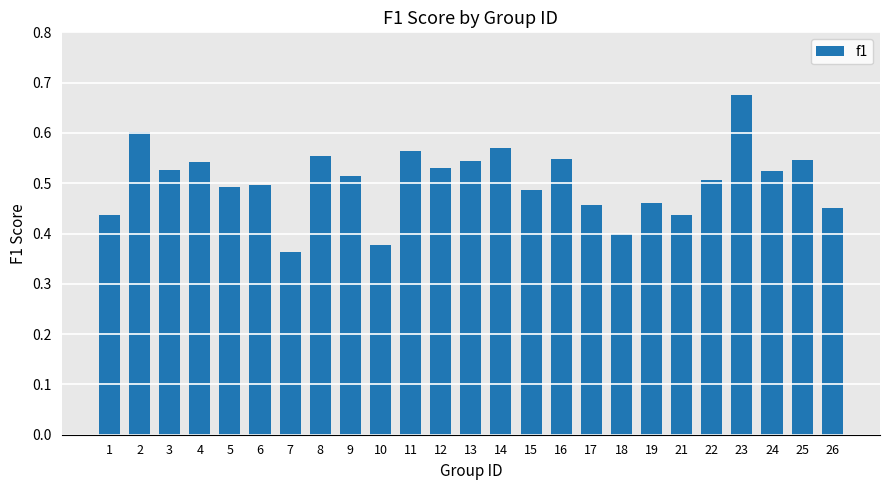

What is the change in value from 3 to 21?

-0.1